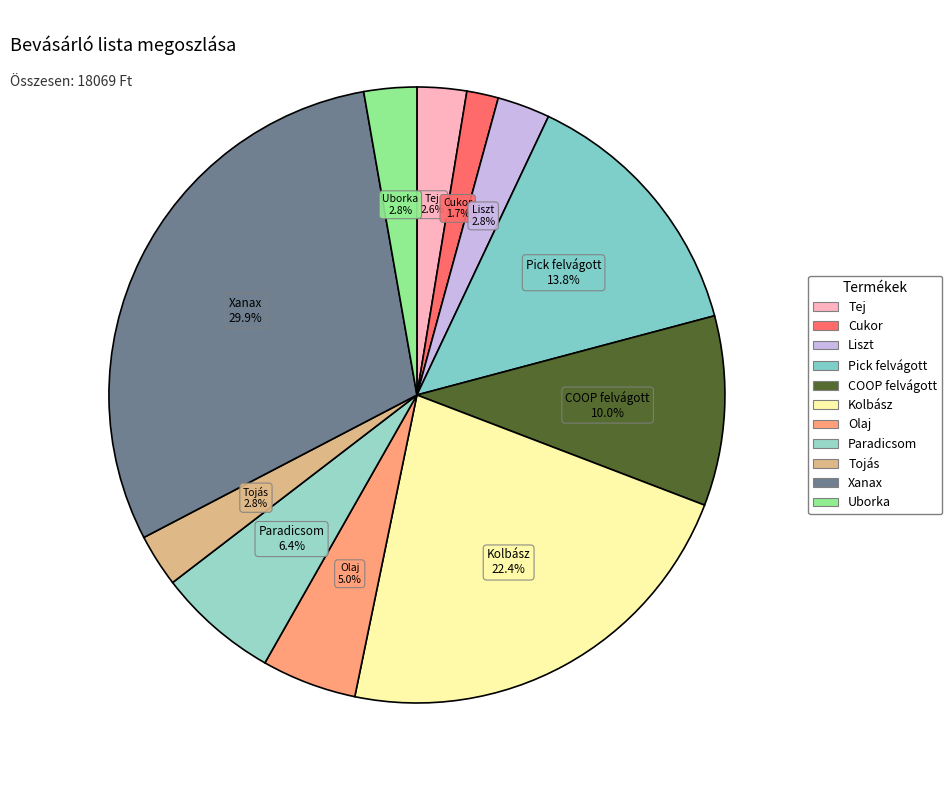

Is Tej the majority of the pie?

No